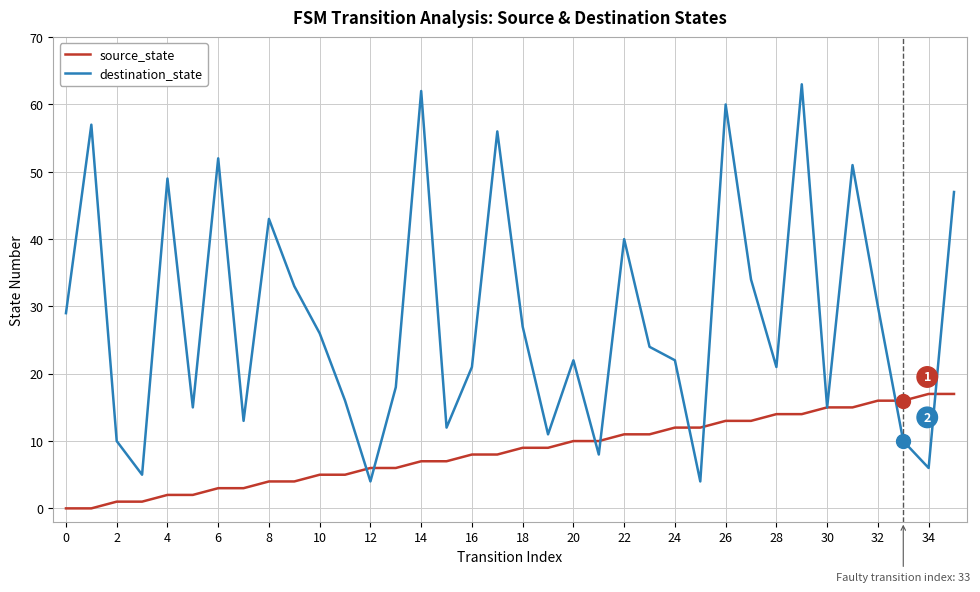

List the series in order of their peak value, highest first.

destination_state, source_state